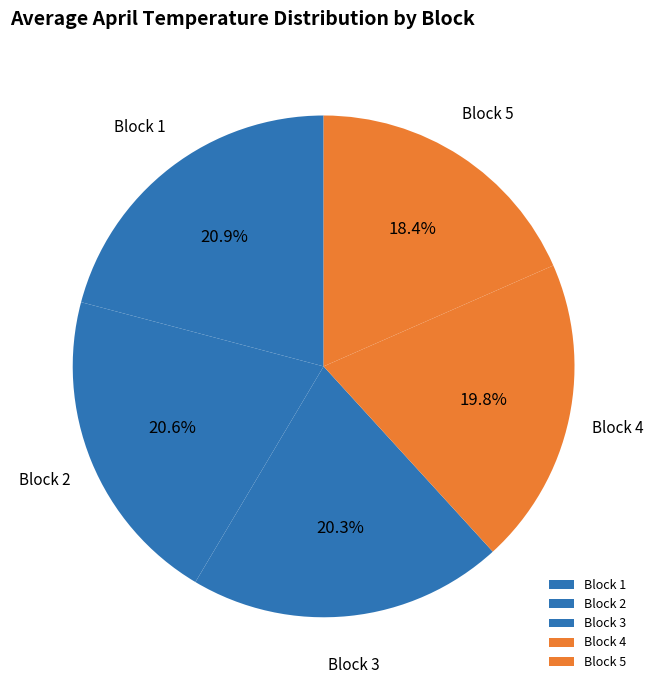

How many slices are in this pie chart?

5